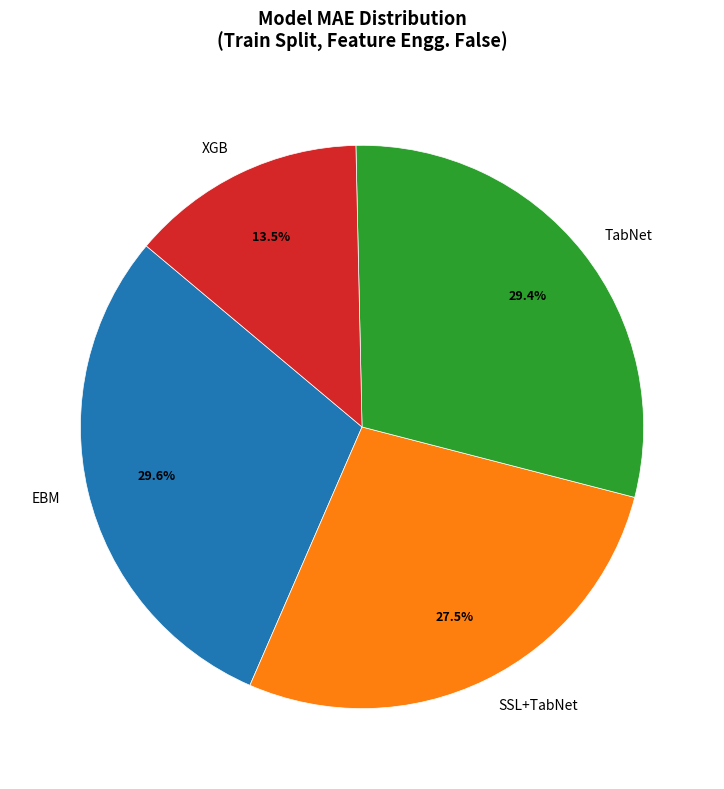

To the nearest percent, what is the average slice percentage?

25%